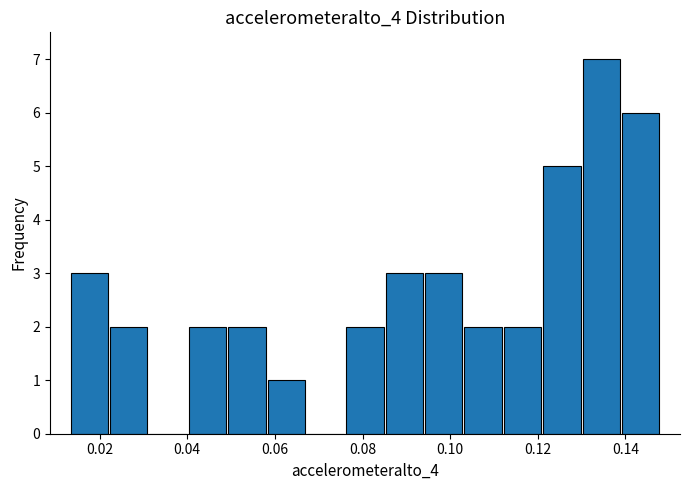

Reading left to right, list every bar in this chart as the range it spans on the x-axis followed by its height. Neither the bar edges nor the heights are printed on the chart, so give them approximately, as read against the axes.

0.014 to 0.022: 3
0.022 to 0.032: 2
0.032 to 0.040: 0
0.040 to 0.050: 2
0.050 to 0.058: 2
0.058 to 0.068: 1
0.068 to 0.076: 0
0.076 to 0.086: 2
0.086 to 0.094: 3
0.094 to 0.104: 3
0.104 to 0.112: 2
0.112 to 0.120: 2
0.120 to 0.130: 5
0.130 to 0.138: 7
0.138 to 0.148: 6